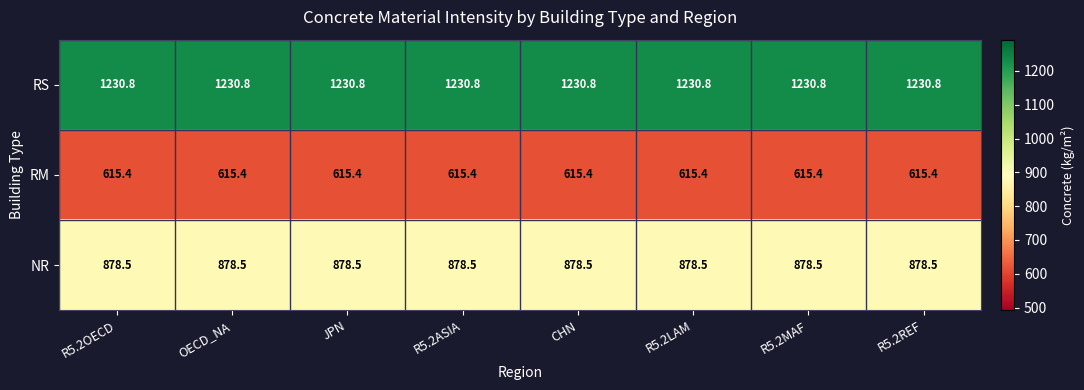

What is the lowest value of the RM series?

615.4